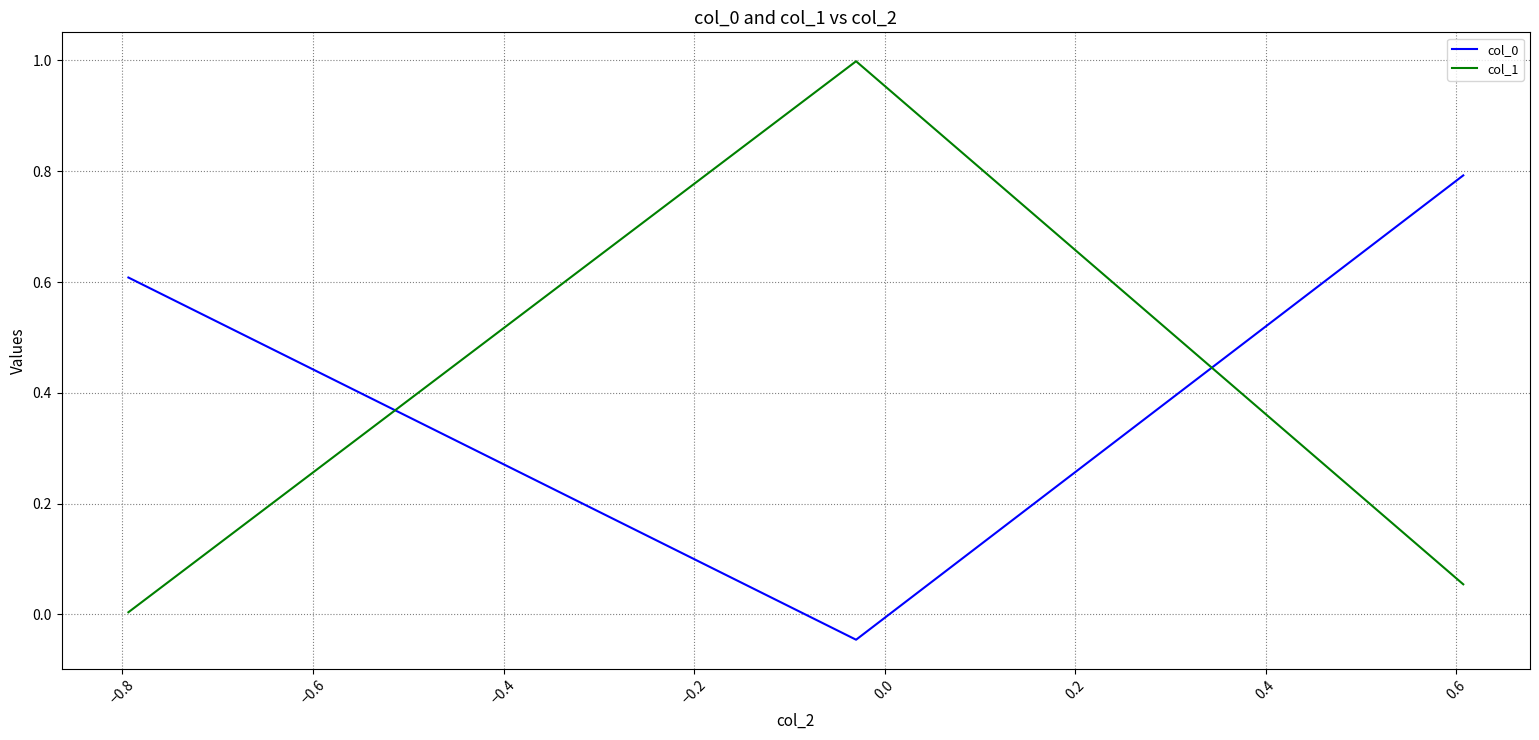

Which series has the largest range (max minus min)?

col_1